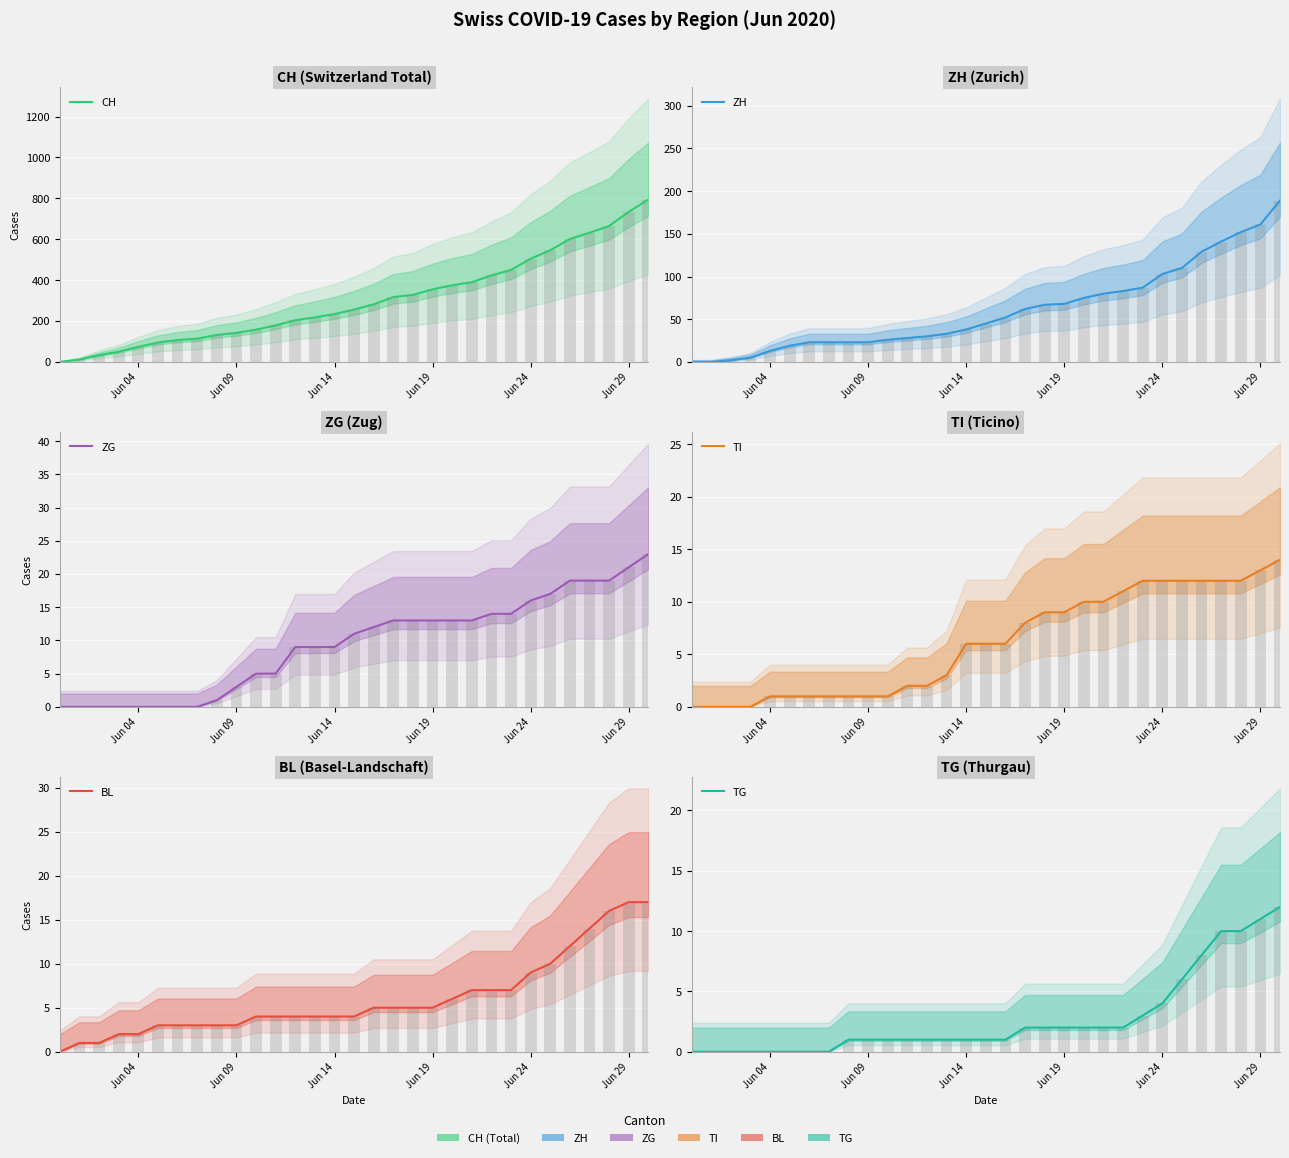

What are all the series names shown in the legend?

CH, ZH, ZG, TI, BL, TG